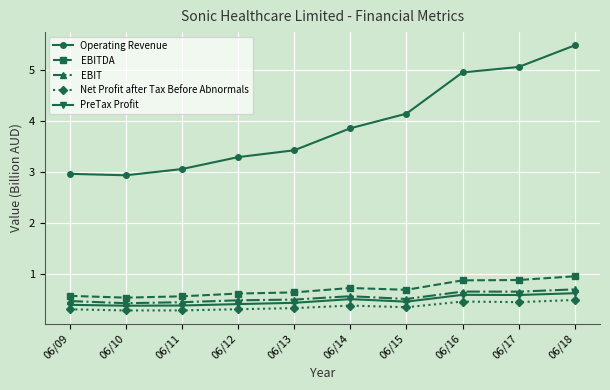

Which series changed the most between 06/13 and 06/17?

Operating Revenue